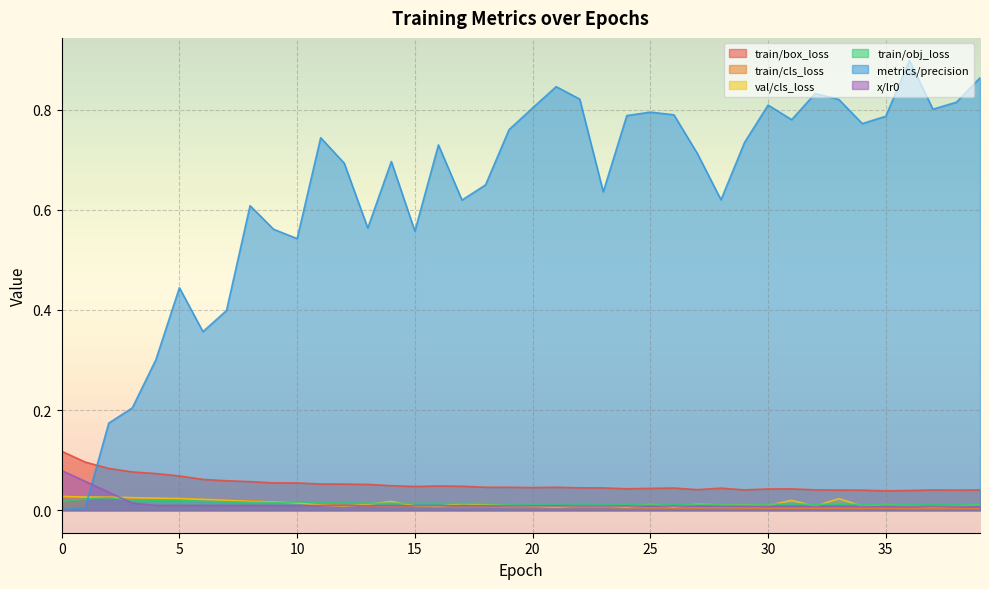

Rank the series by their maximum value, from highest to lowest.

metrics/precision, train/box_loss, x/lr0, train/cls_loss, val/cls_loss, train/obj_loss